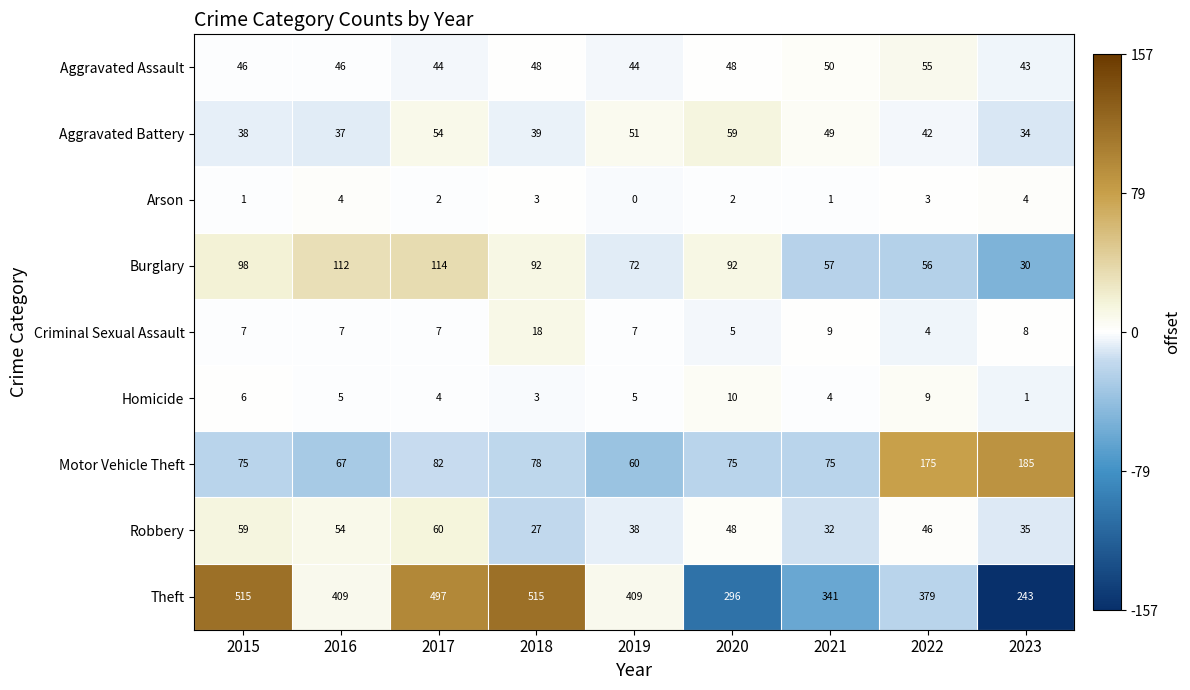

How many categories are shown in the chart?

9